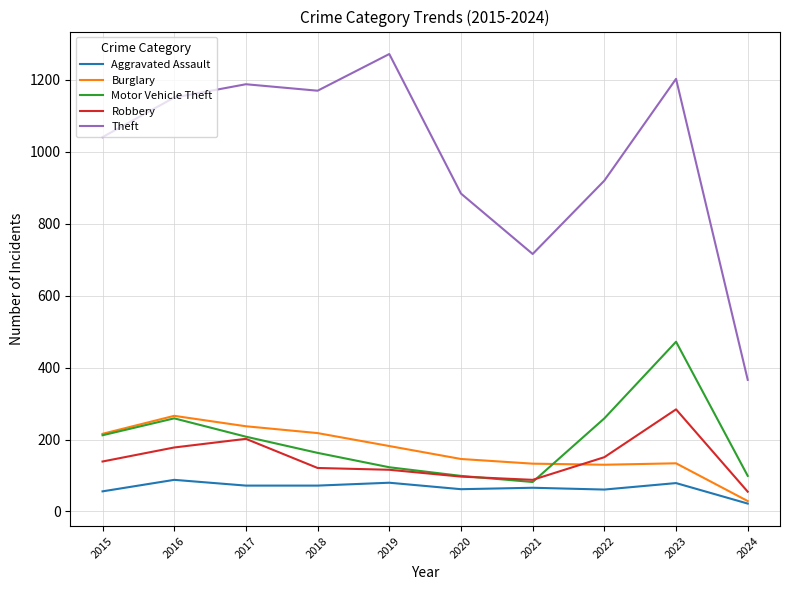

Is the value of Aggravated Assault at 2022 greater than the value of Burglary at 2018?

No